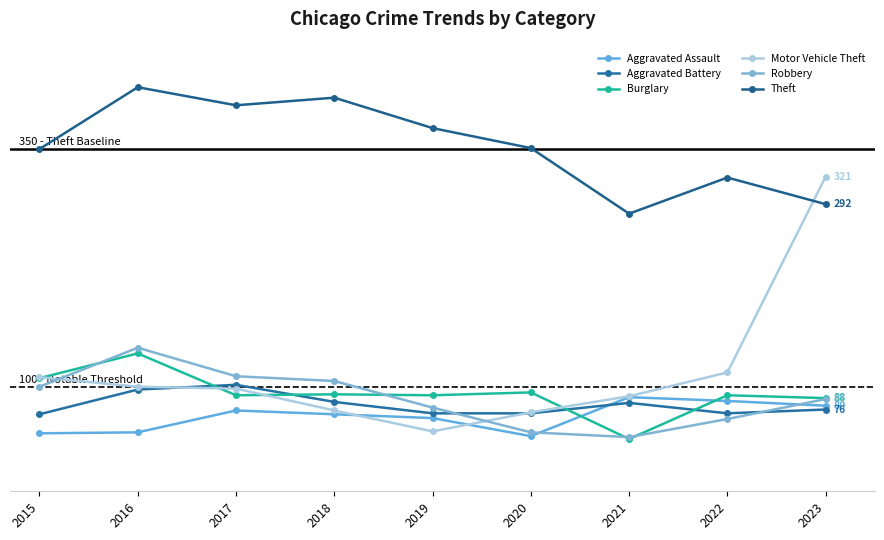

Rank the series at 2017 from highest to lowest value.

Theft, Robbery, Aggravated Battery, Motor Vehicle Theft, Burglary, Aggravated Assault